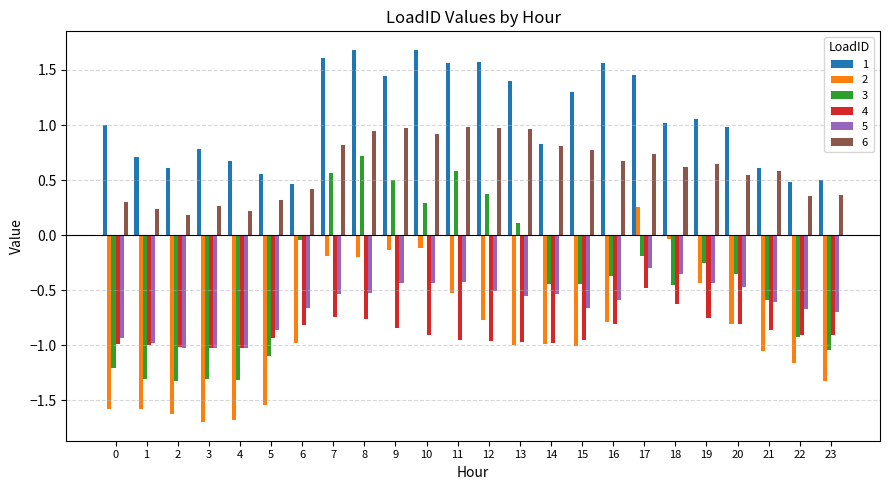

True or false: 6 has a value of 1.2 at 7.

False